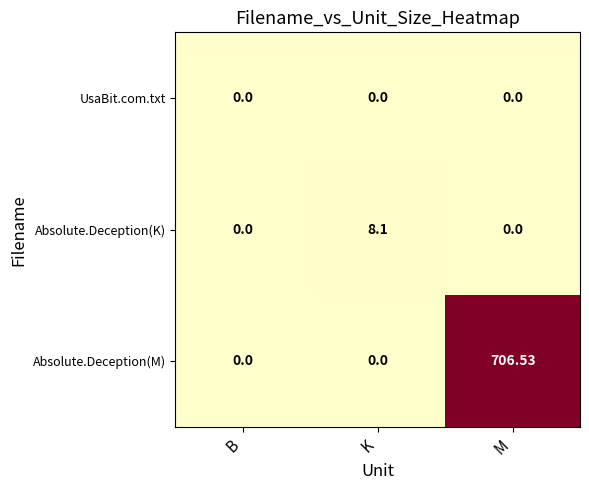

Between B and M, which series saw the biggest shift?

Absolute.Deception(M)